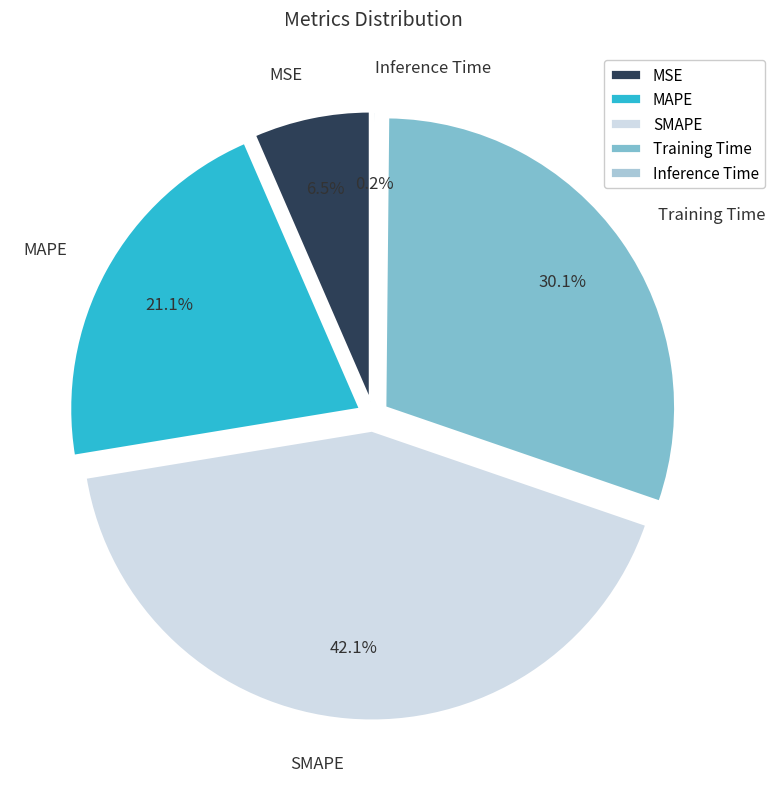

What percentage is the MSE slice, to the nearest percent?

7%